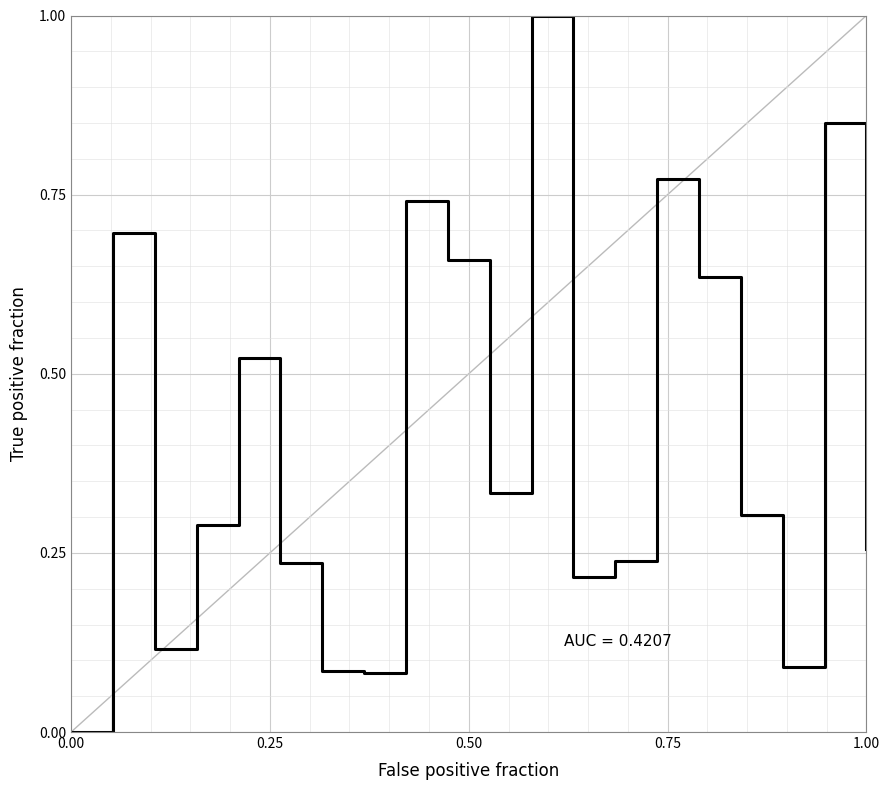

What is the maximum value shown in the chart?

1.0